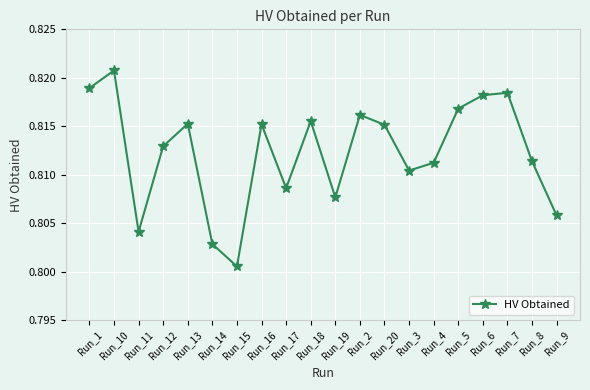

True or false: the data has more than 2 interior local peaks.

True